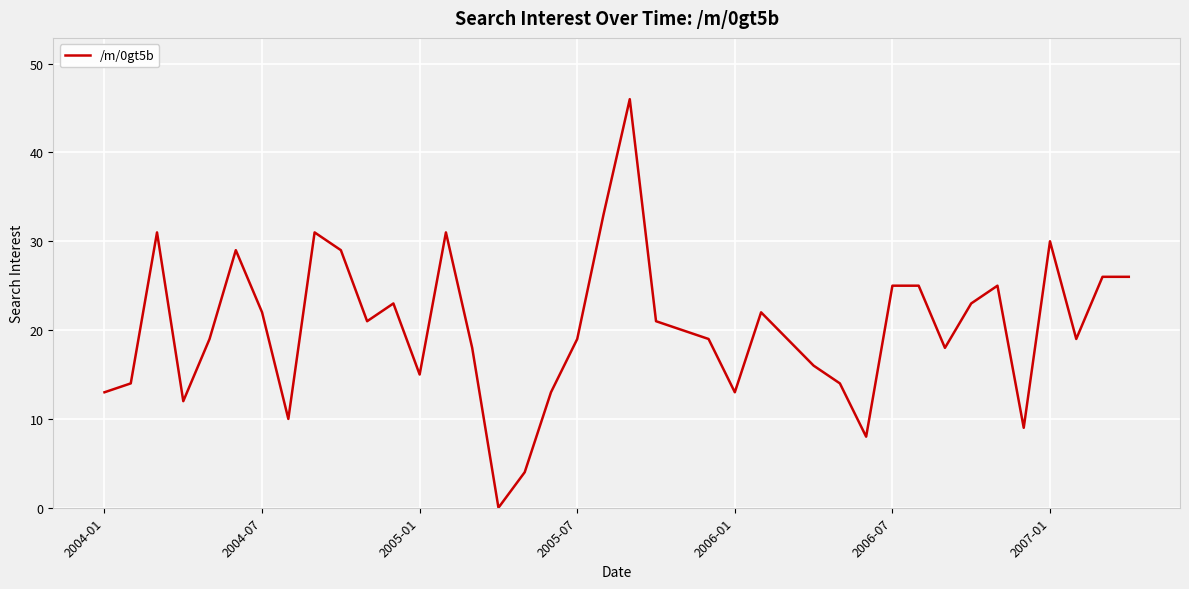

What is the maximum value shown in the chart?

46